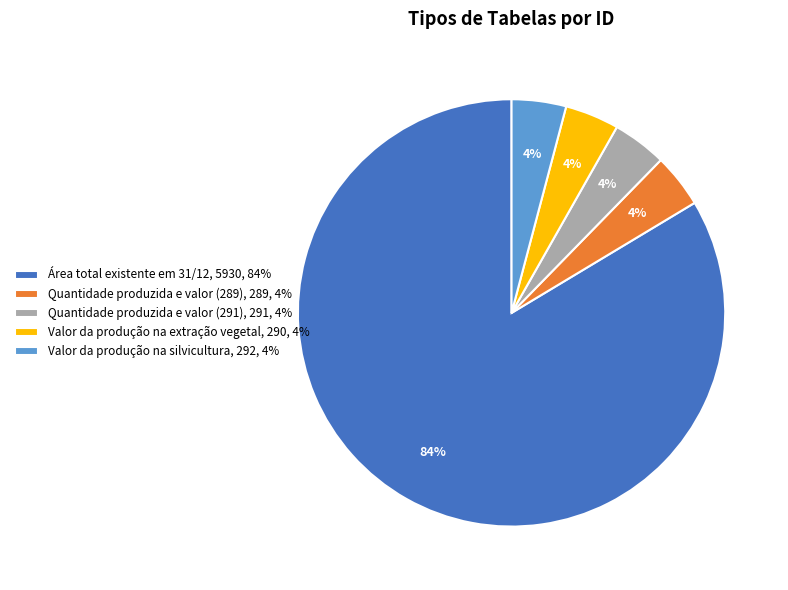

What percentage is the Valor da produção na extração vegetal slice, to the nearest percent?

4%